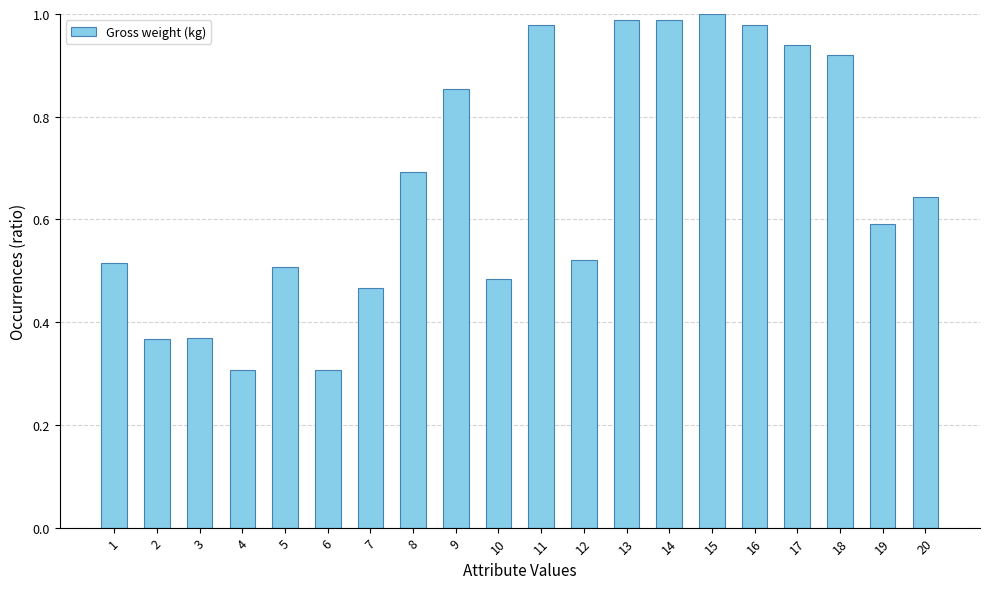

The chart shows a value of 0.2 at 5. True or false?

False